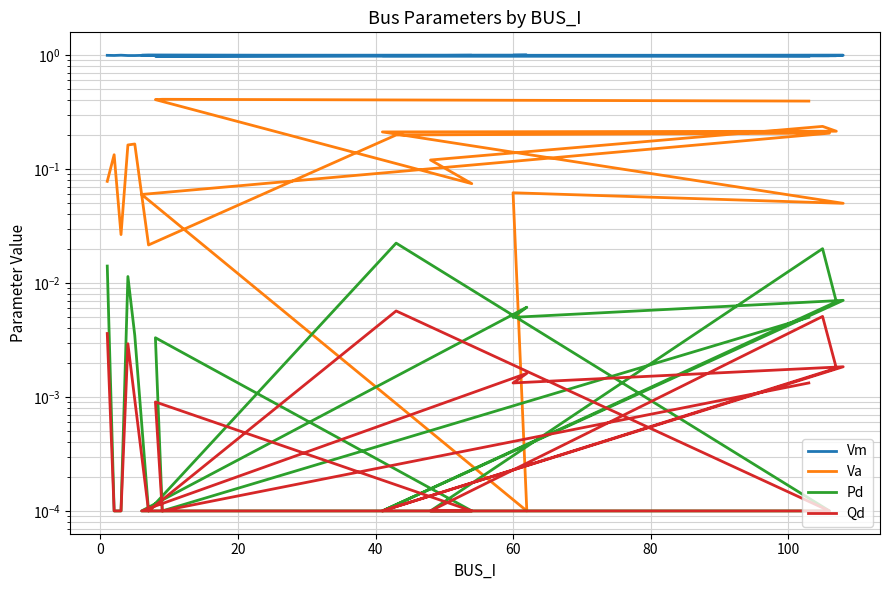

What is the lowest value of the Vm series?

1.0